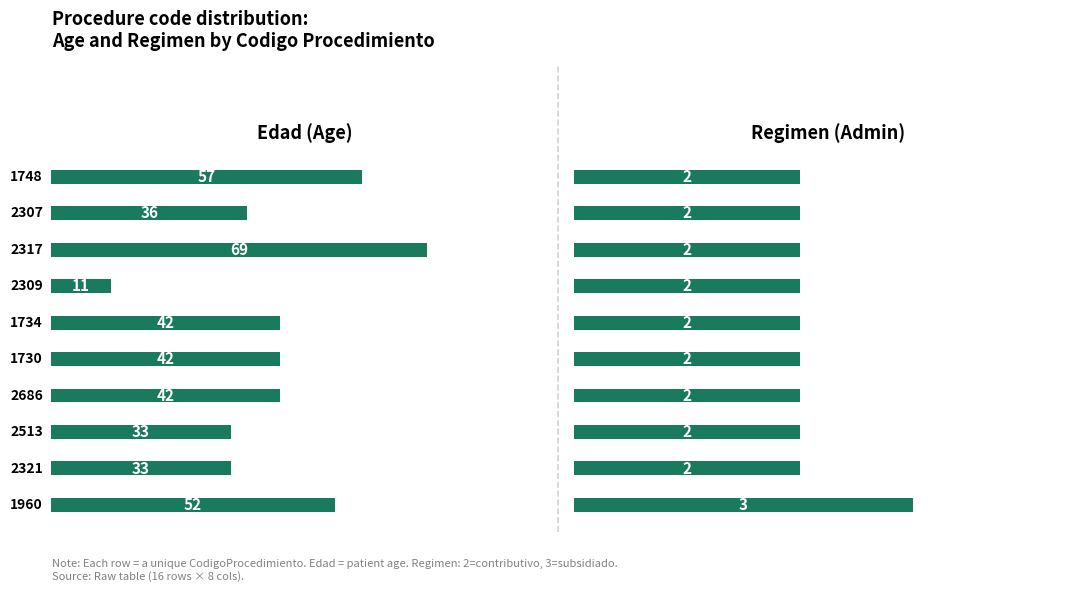

Which series has the largest range (max minus min)?

Edad